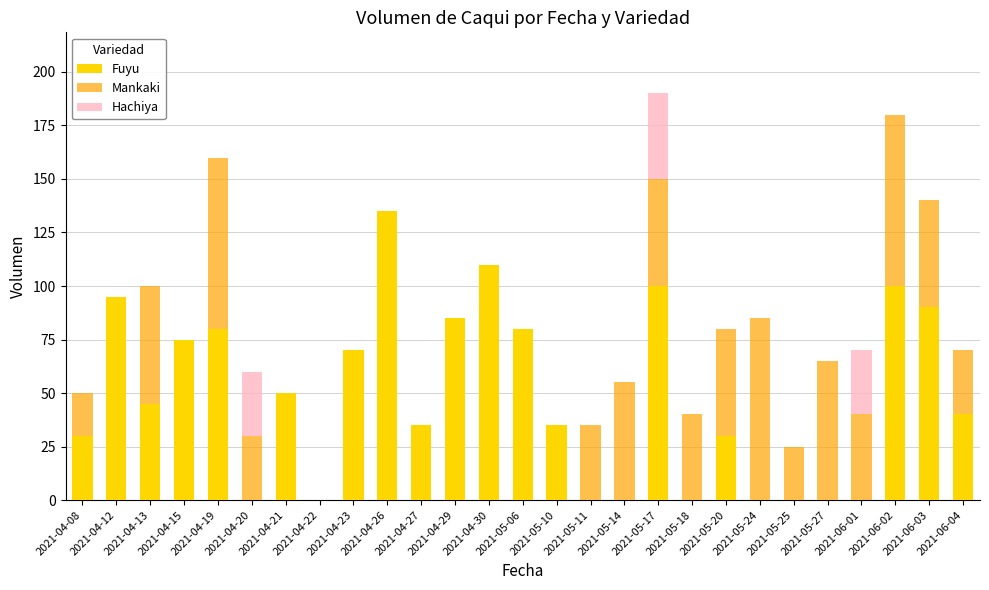

What is the total value across all series at 2021-05-25?

25